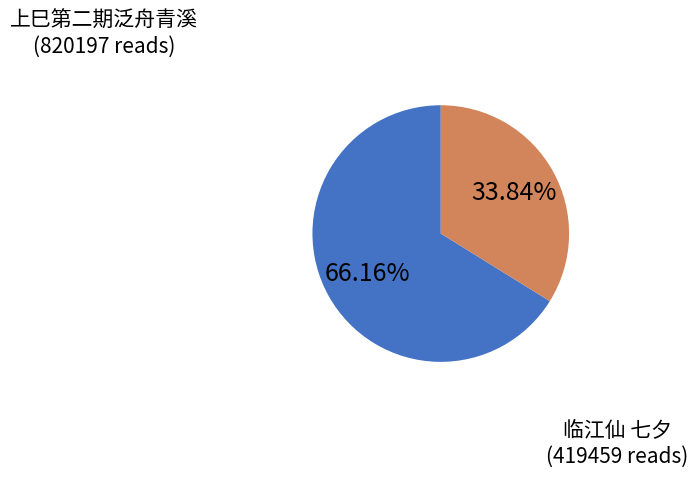

Is there any slice that represents more than half of the pie?

Yes